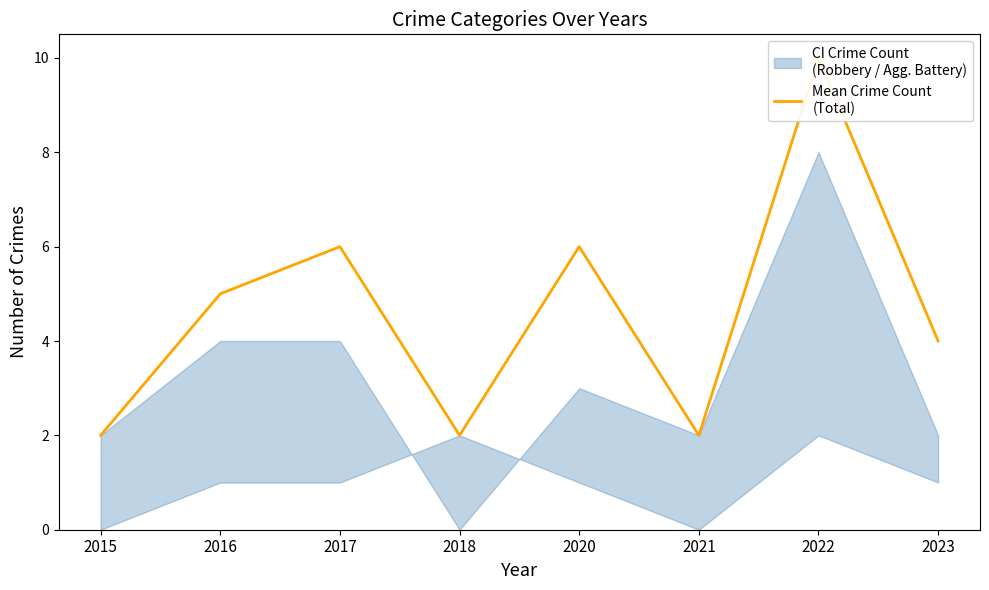

Between 2016 and 2017, which is larger?

2017